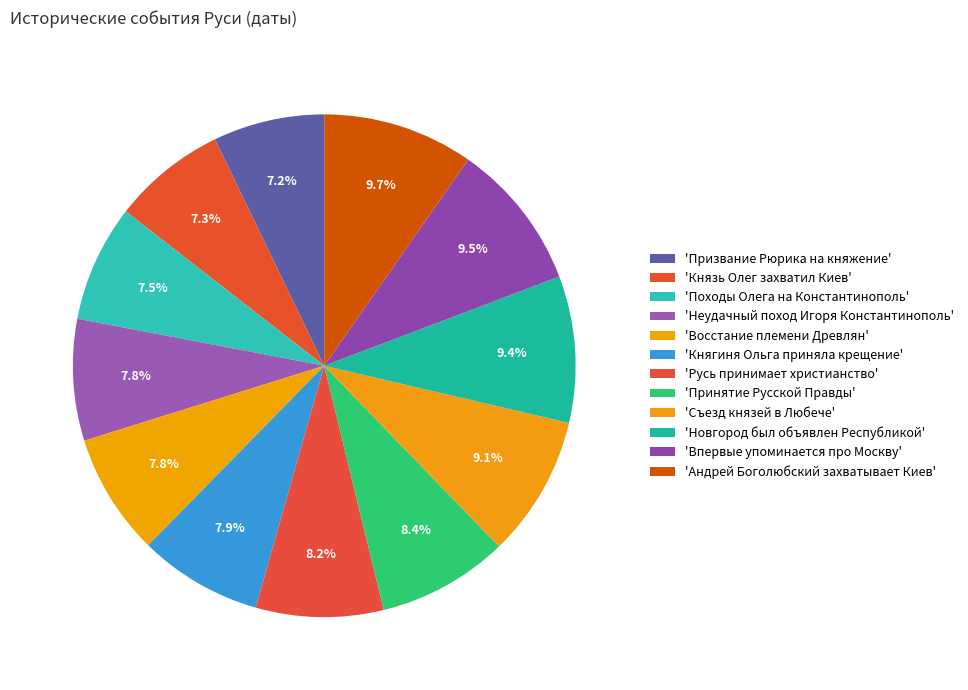

Rank the categories by value from highest to lowest.

Андрей Боголюбский захватывает Киев, Впервые упоминается про Москву, Новгород был объявлен Республикой, Съезд князей в Любече, Принятие Русской Правды, Русь принимает христианство, Княгиня Ольга приняла крещение, Восстание племени Древлян, Неудачный поход Игоря Константинополь, Походы Олега на Константинополь, Князь Олег захватил Киев, Призвание Рюрика на княжение